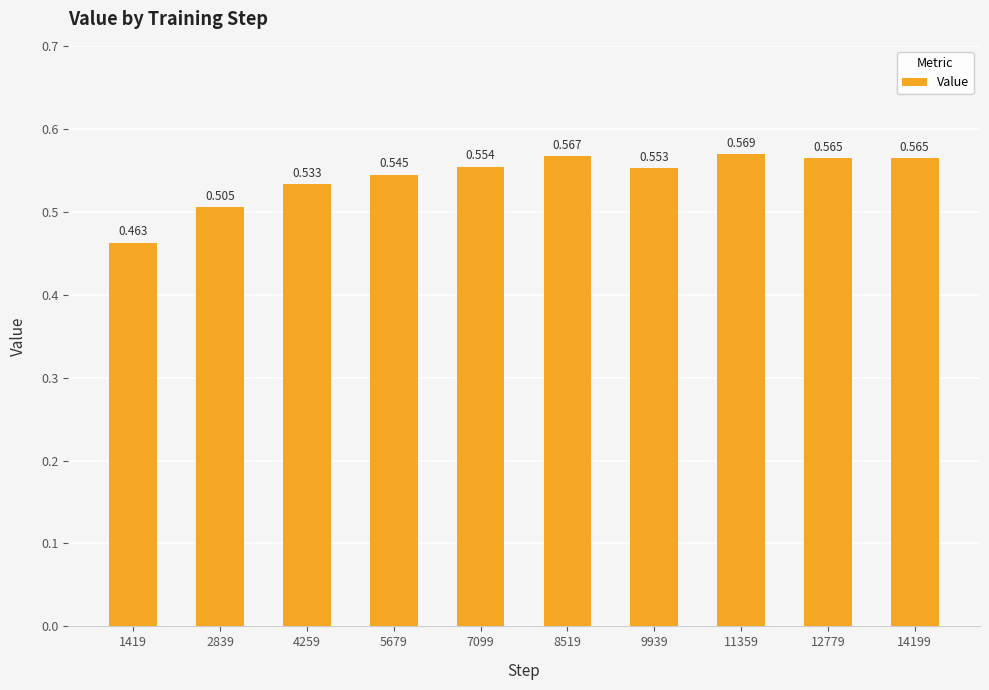

Count the number of categories in the chart.

10